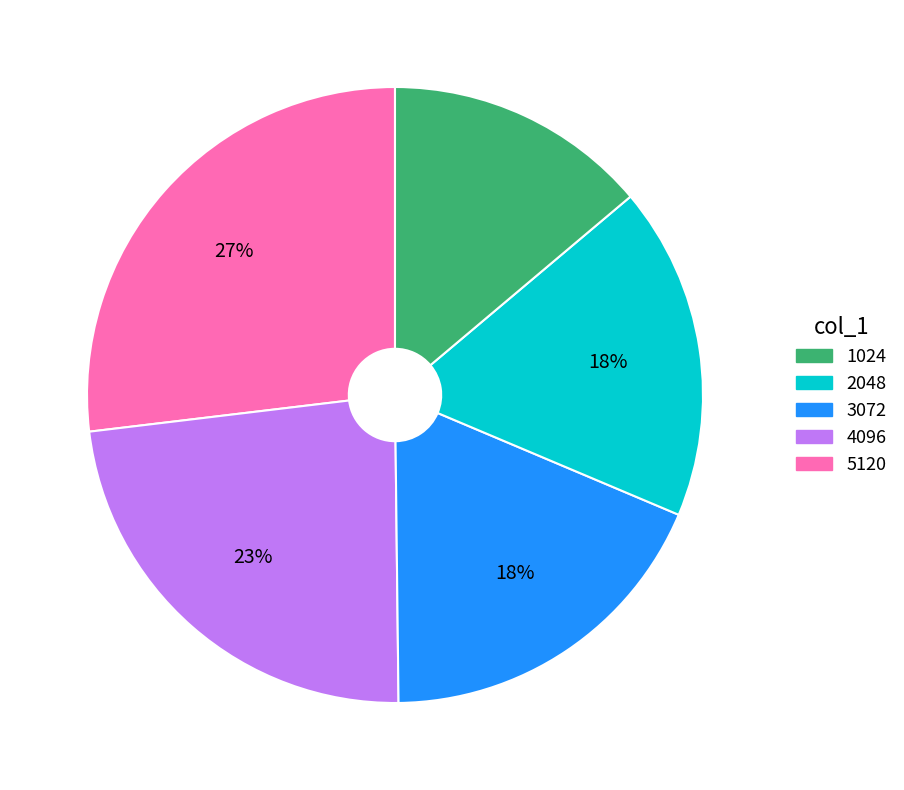

Is there any slice that represents more than half of the pie?

No